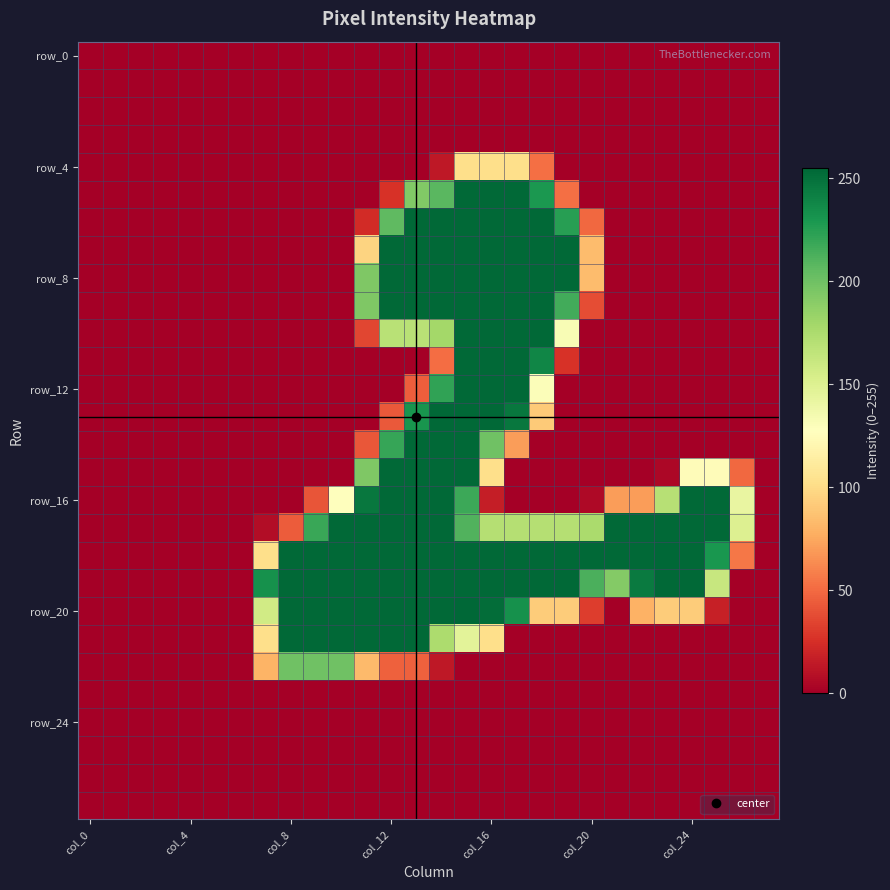

At which category does the chart reach its peak across all series?

23